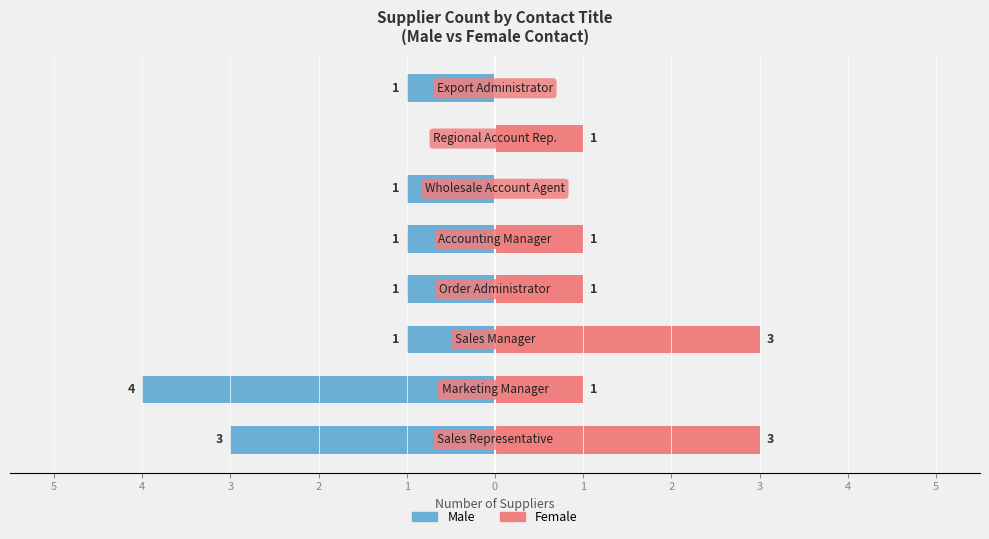

The value of Female at 1 is 2. True or false?

False